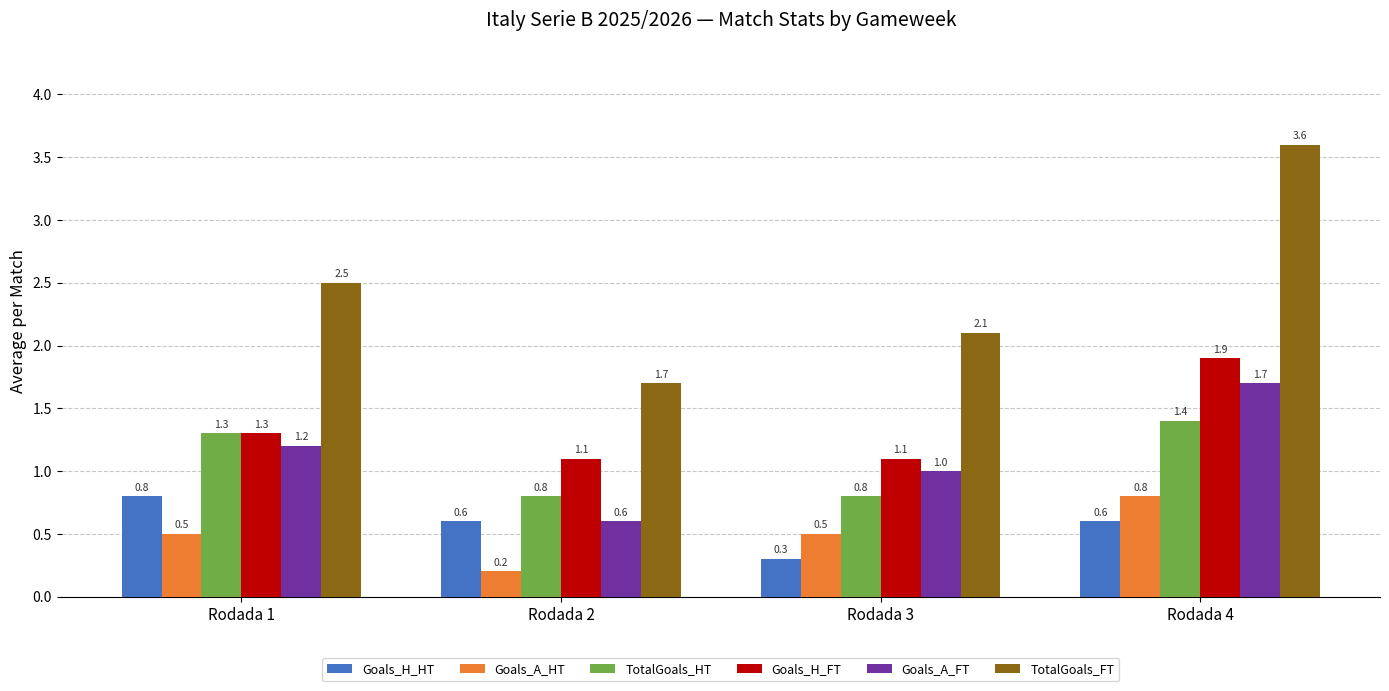

What value does the TotalGoals_HT series have at Rodada 3?

0.8